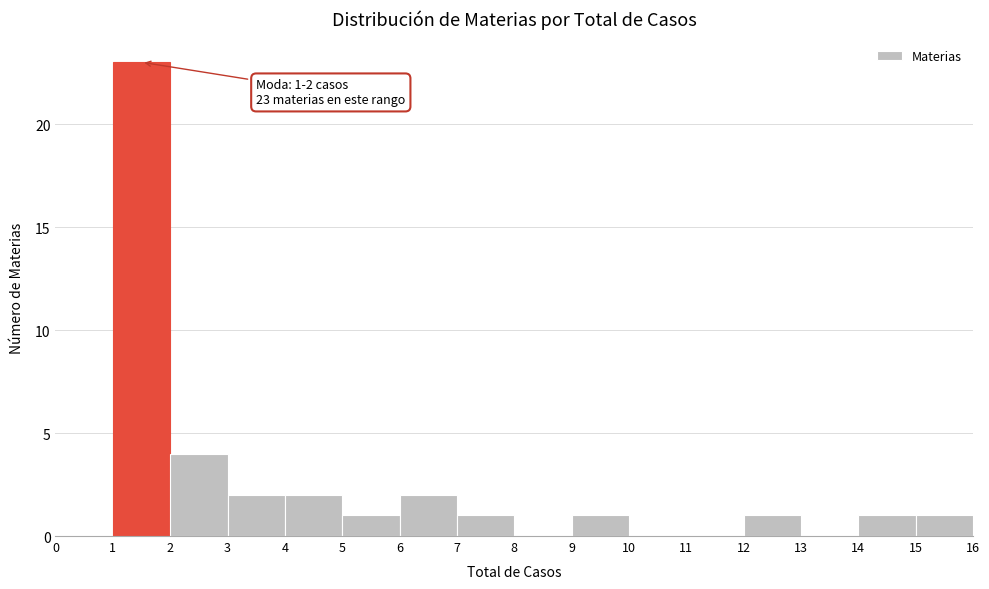

Which range on the x-axis has the tallest bar?

1 to 2